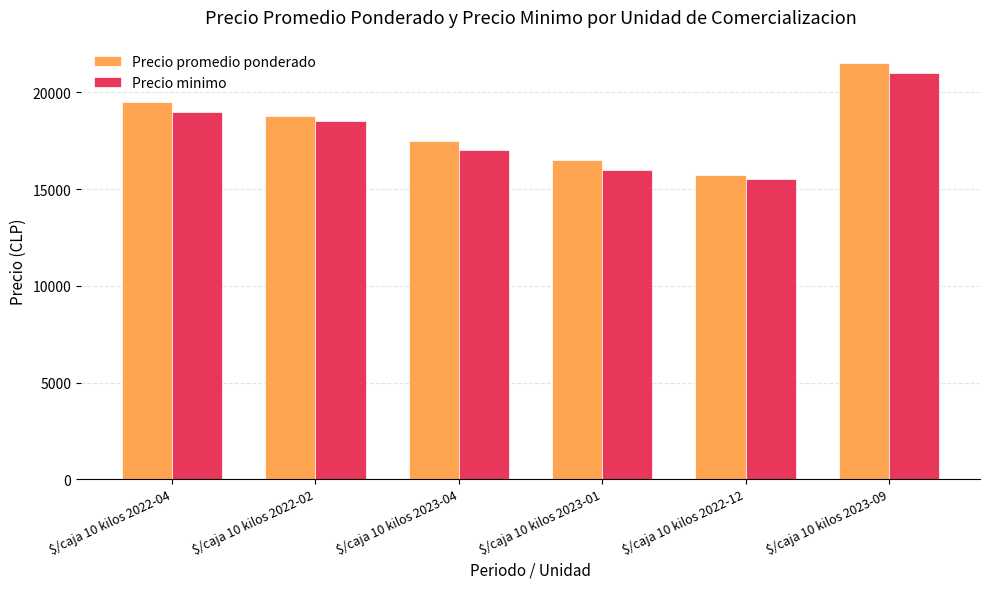

At which label does Precio minimo reach its minimum?

$/caja 10 kilos 2022-12